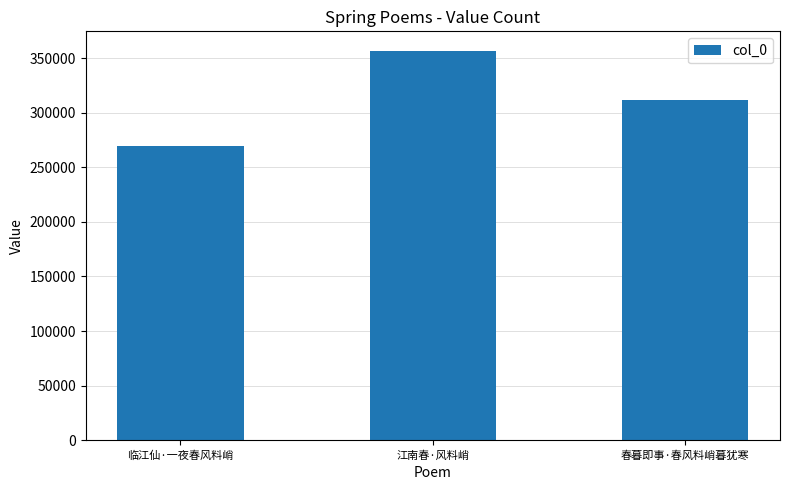

The value at 临江仙·一夜春风料峭 is 269600. True or false?

True